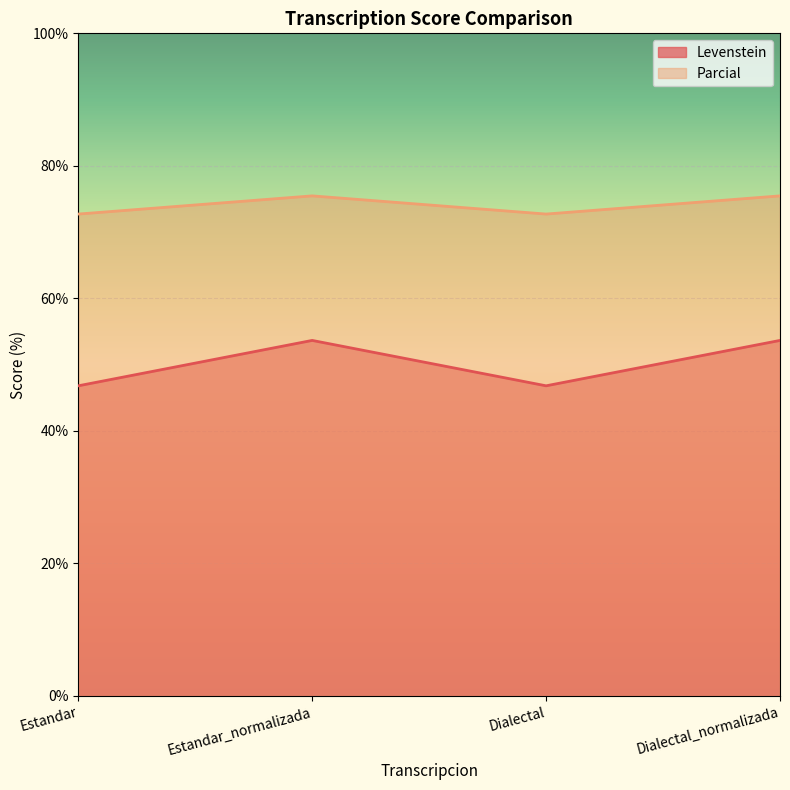

Rank the categories by Parcial value from highest to lowest.

Estandar_normalizada, Dialectal_normalizada, Estandar, Dialectal